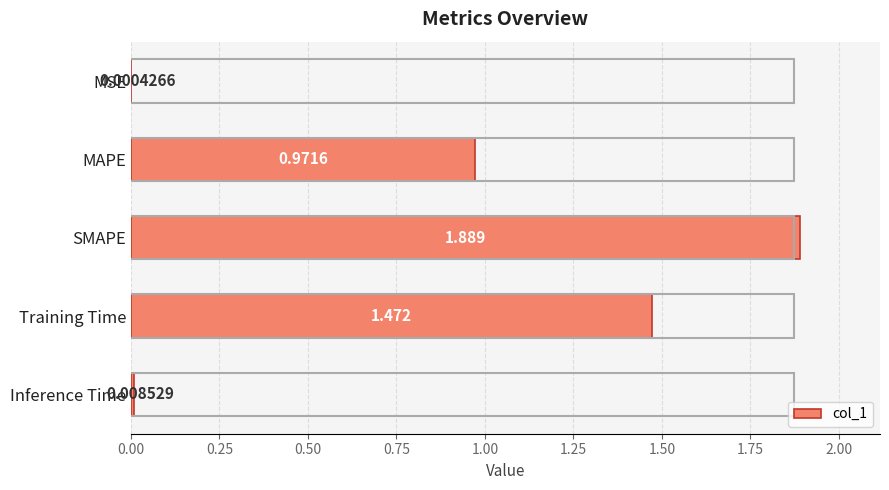

Count the number of categories in the chart.

5